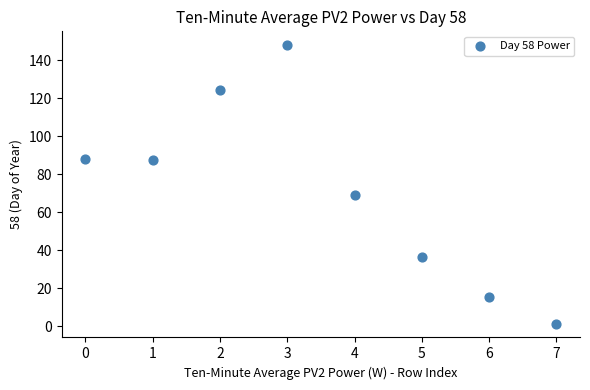

What Y value in the scatter plot is closest to 74?

69.0